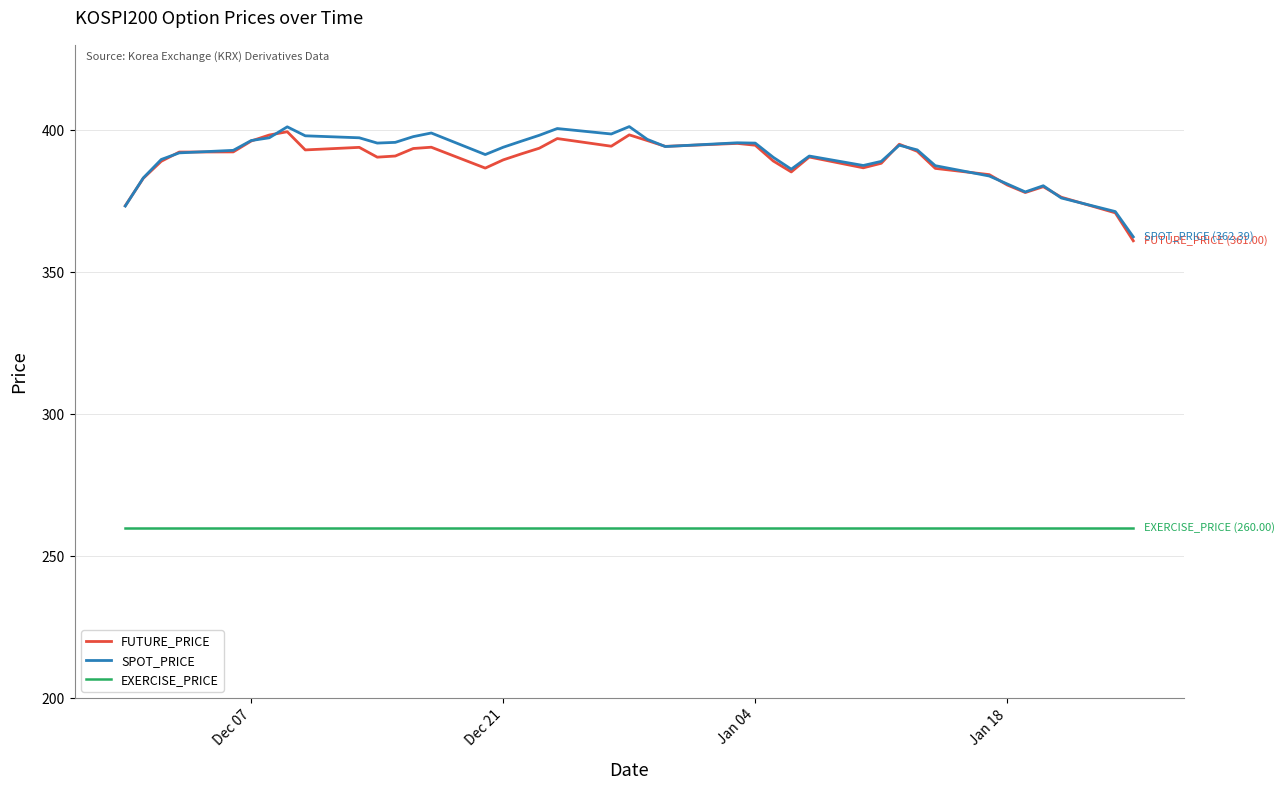

What are all the series names shown in the legend?

FUTURE_PRICE, SPOT_PRICE, EXERCISE_PRICE